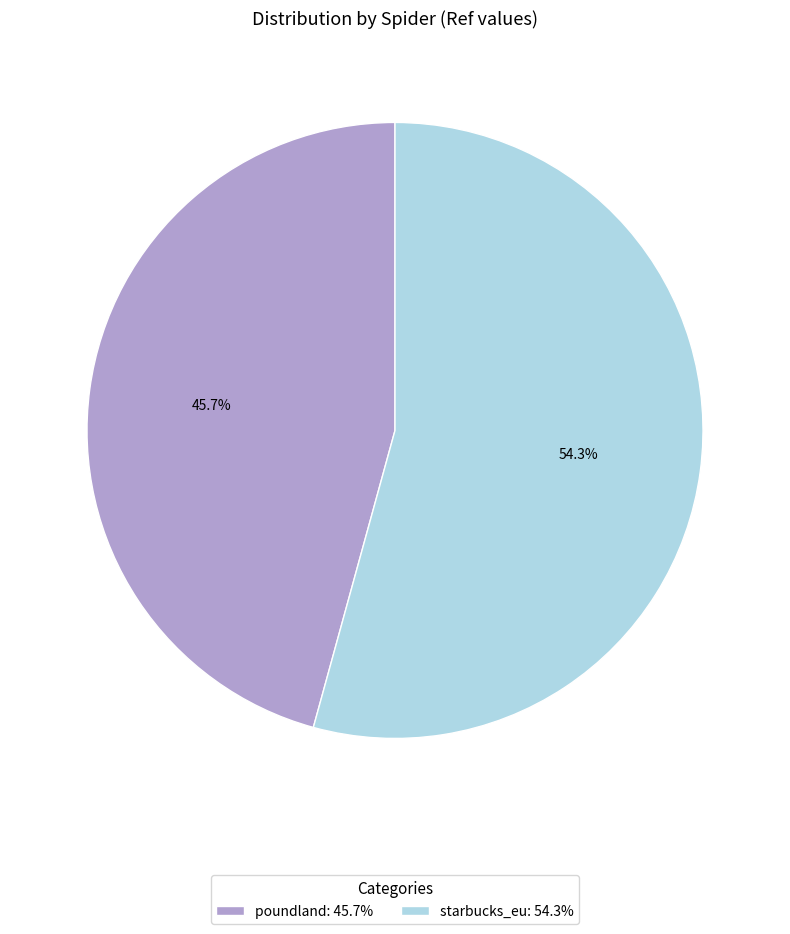

What percentage is the starbucks_eu slice, to the nearest percent?

54%